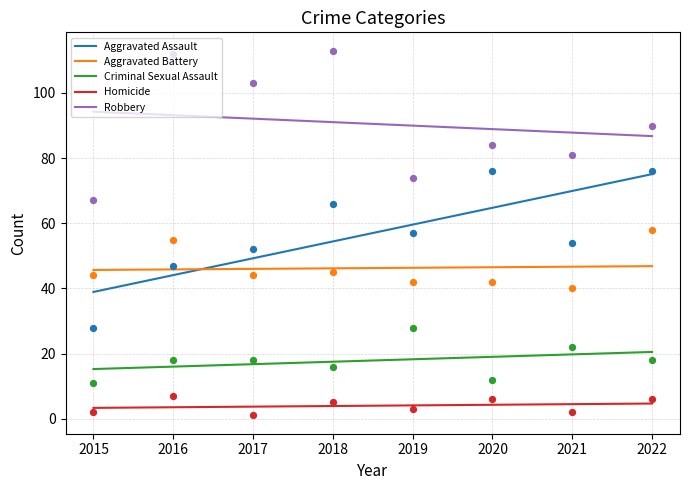

Is the value of Aggravated Assault at 2021 greater than the value of Criminal Sexual Assault at 2019?

Yes